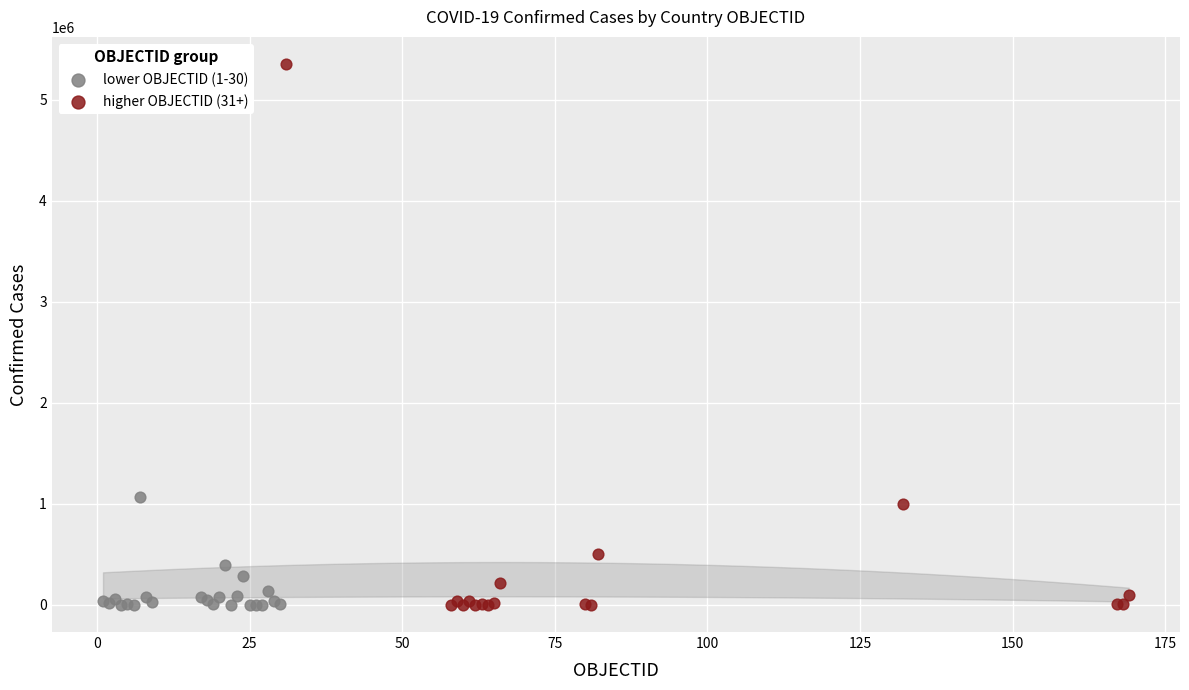

Which series has the widest spread of Y values?

higher OBJECTID (31+)